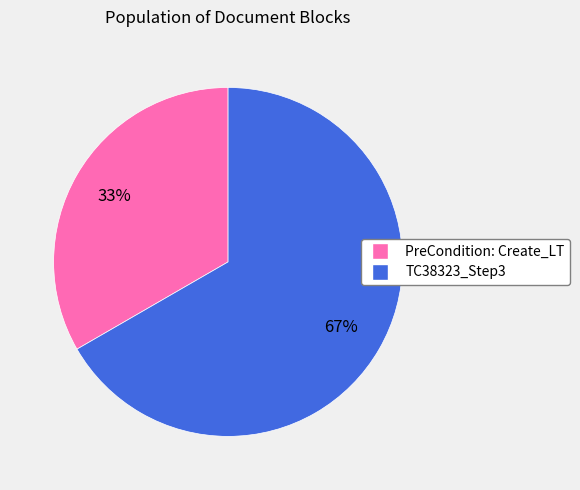

Approximately how many times larger is the value at PreCondition: Create_LT compared to TC38323_Step3?

0.5